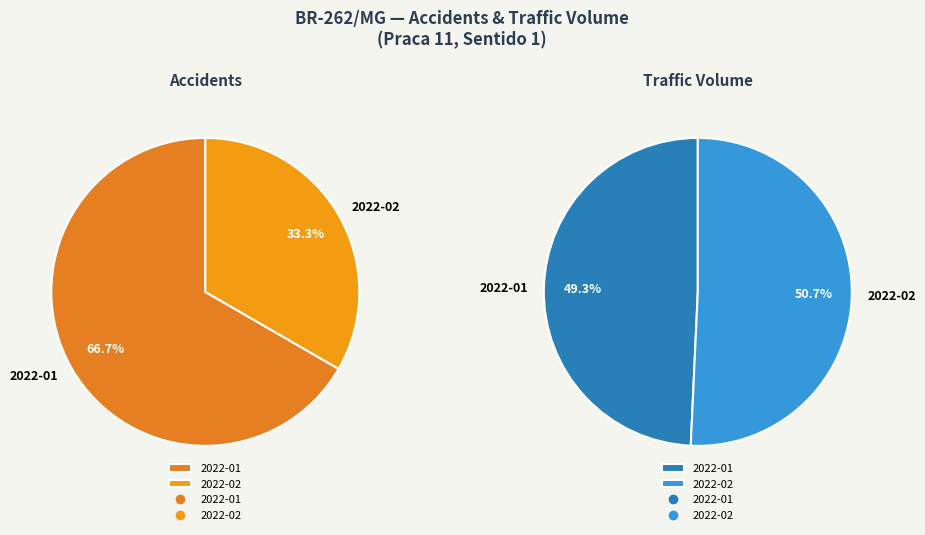

Rank the categories by value from lowest to highest.

2022-02, 2022-01